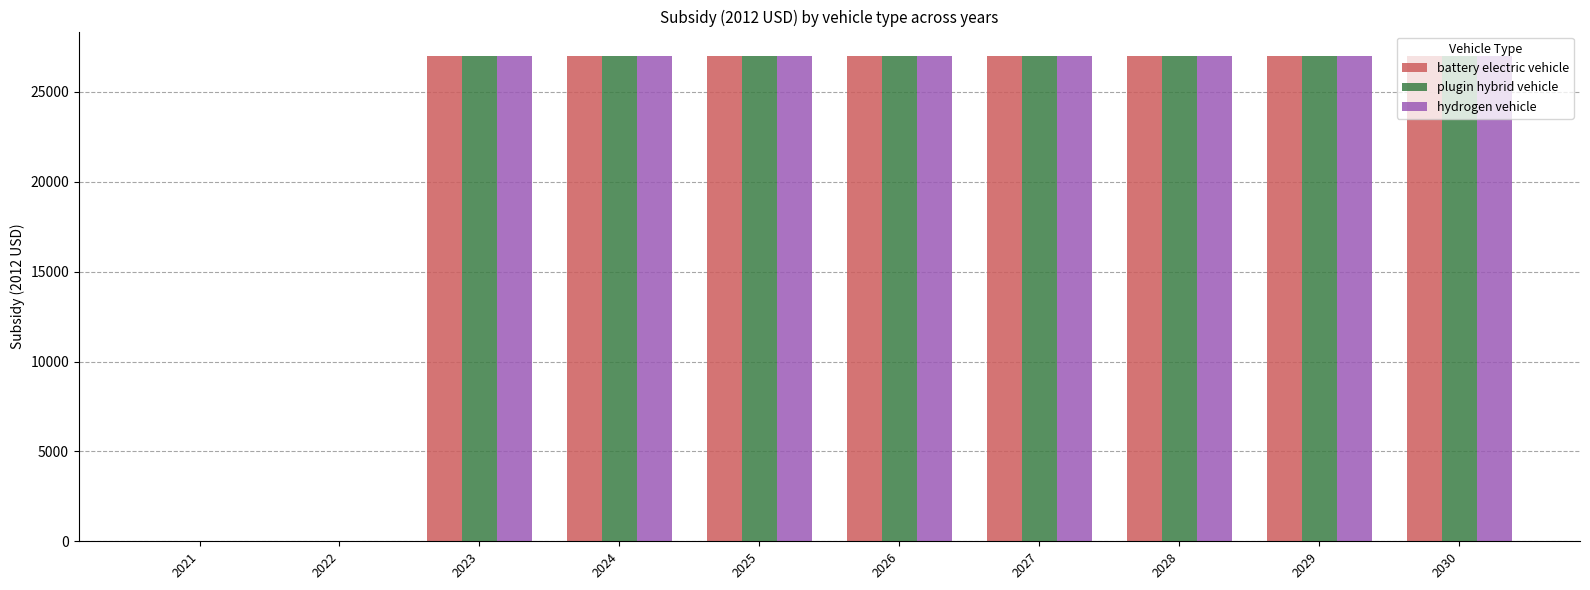

What are all the series names shown in the legend?

battery electric vehicle, plugin hybrid vehicle, hydrogen vehicle